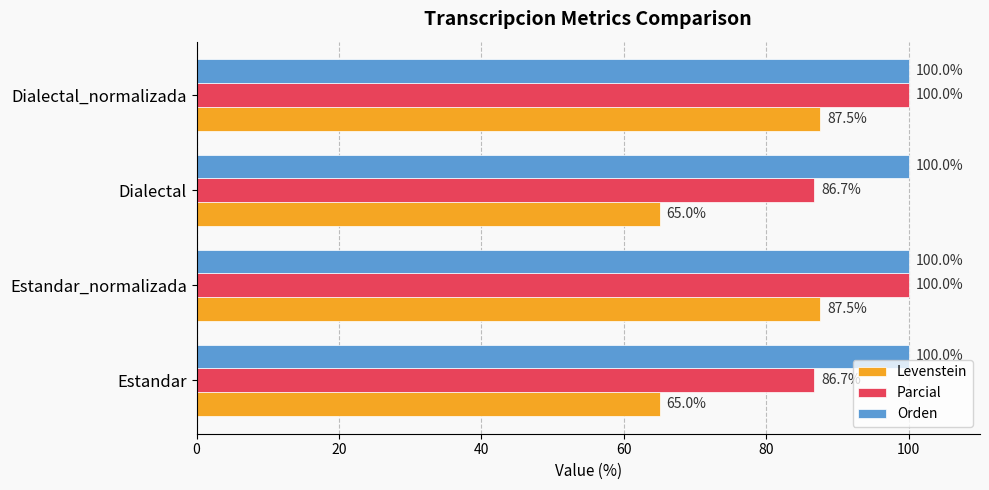

What is the difference between the Levenstein values at Dialectal and Dialectal_normalizada?

22.5